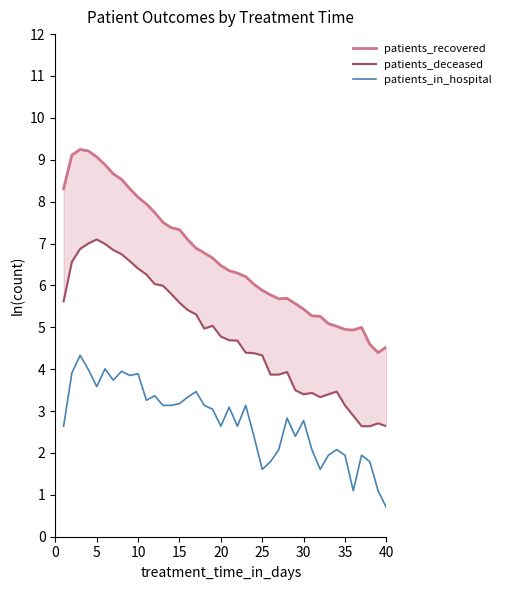

How many values in the patients_recovered series are below 6?

16